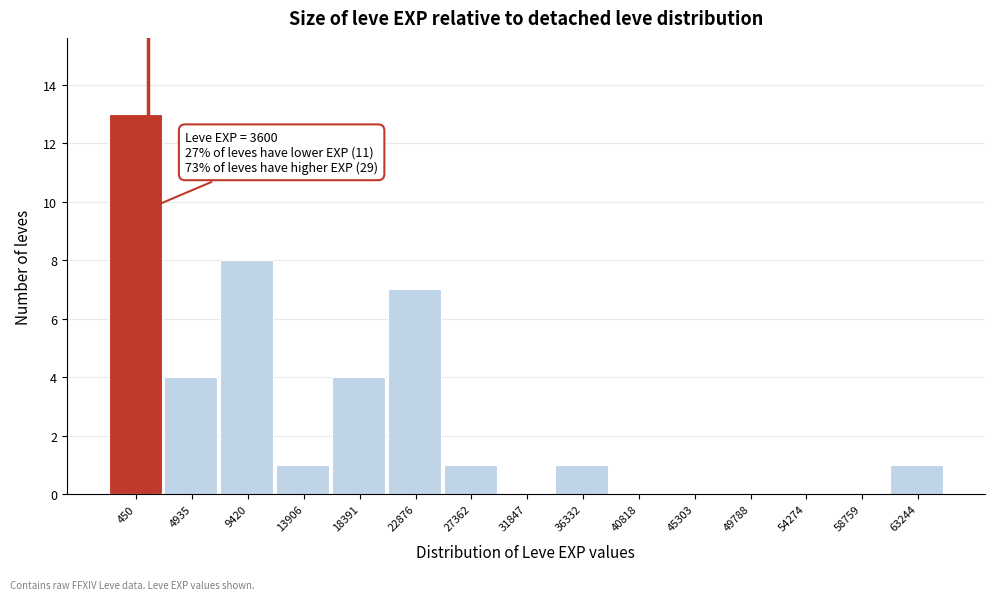

Reading left to right, what are all the values shown in this chart?

450=13	4935=4	9420=8	13906=1	18391=4	22876=7	27362=1	31847=0	36332=1	40818=0	45303=0	49788=0	54274=0	58759=0	63244=1